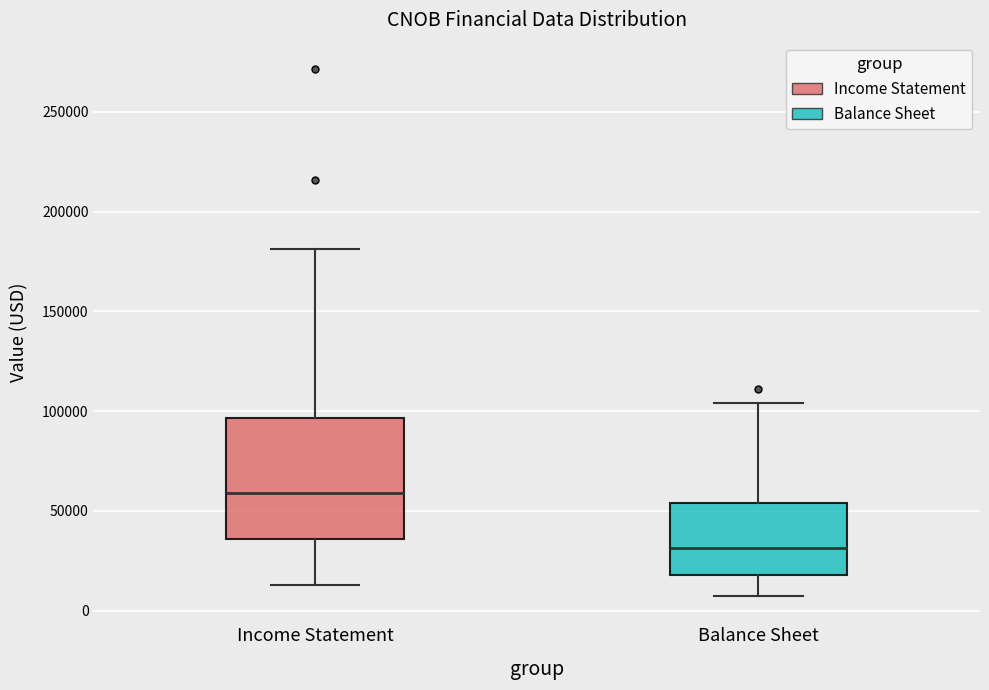

Where does the lower whisker of the box for Income Statement end on the y-axis? The values are not printed on the chart, so give them approximately, as read against the axis.

15000